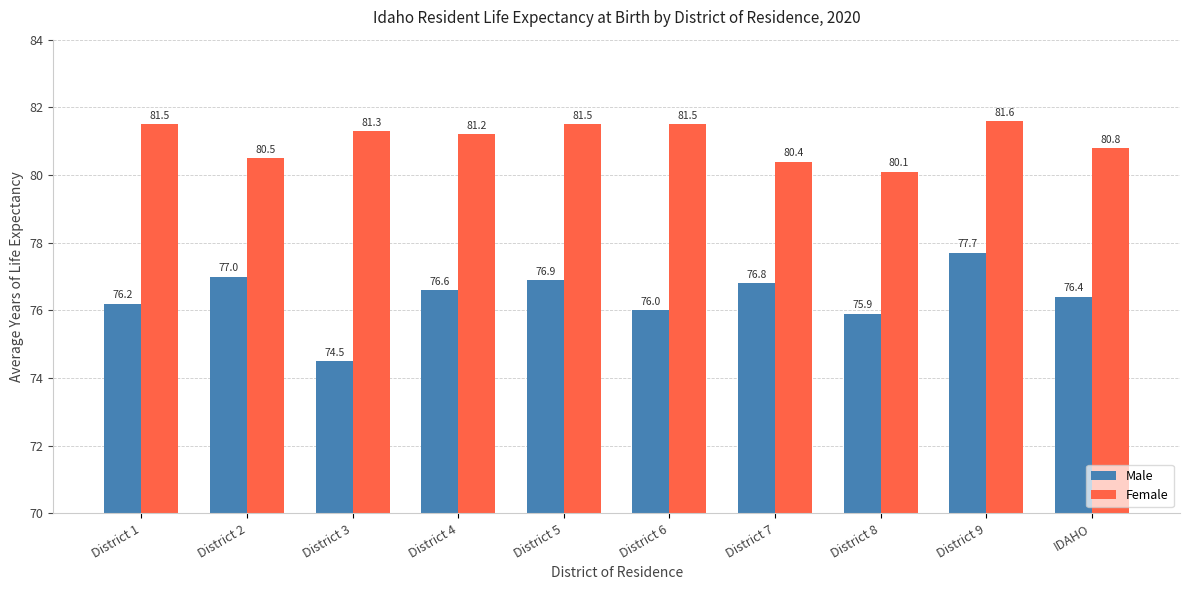

Reading left to right, transcribe all the data shown in this chart.

Male: District 1=76.2	District 2=77.0	District 3=74.5	District 4=76.6	District 5=76.9	District 6=76.0	District 7=76.8	District 8=75.9	District 9=77.7	IDAHO=76.4
Female: District 1=81.5	District 2=80.5	District 3=81.3	District 4=81.2	District 5=81.5	District 6=81.5	District 7=80.4	District 8=80.1	District 9=81.6	IDAHO=80.8